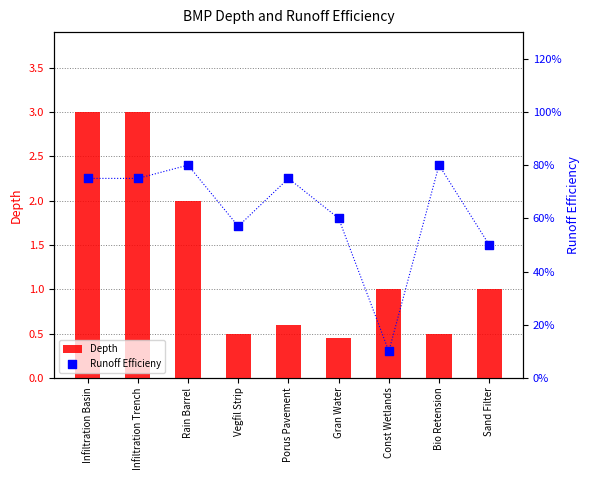

What is the total value across all series at Infiltration Trench?

3.8